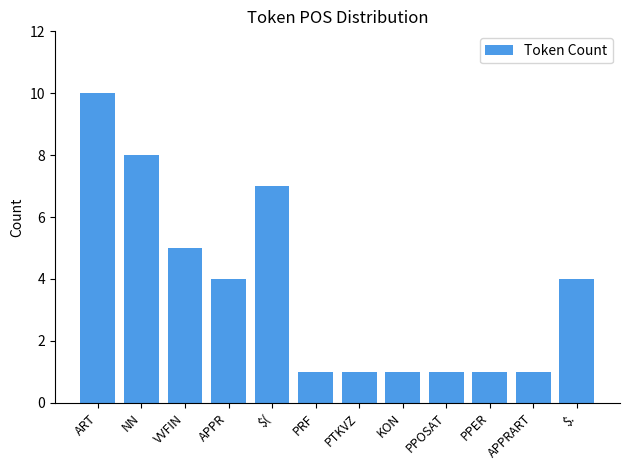

Reading right to left, transcribe all the data shown in this chart.

$.=4	APPRART=1	PPER=1	PPOSAT=1	KON=1	PTKVZ=1	PRF=1	$(=7	APPR=4	VVFIN=5	NN=8	ART=10